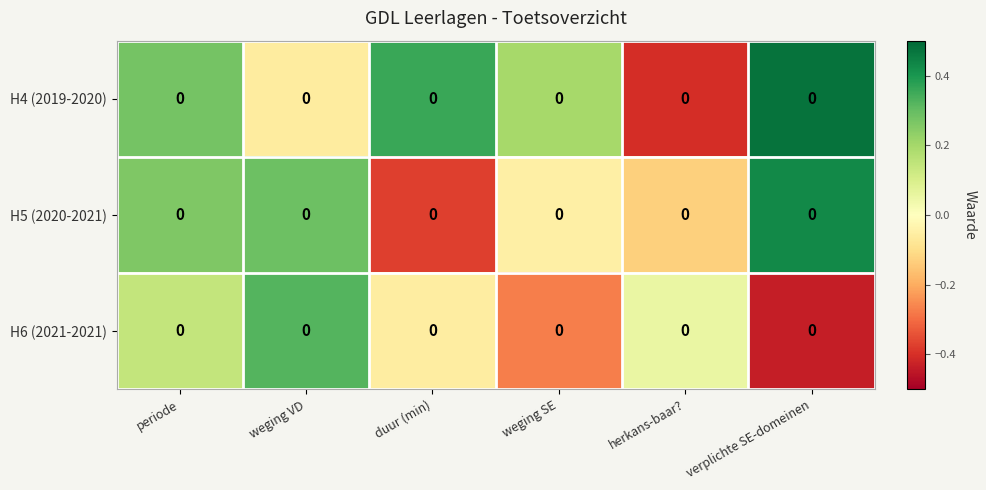

At which category is the sum across all series the highest?

periode